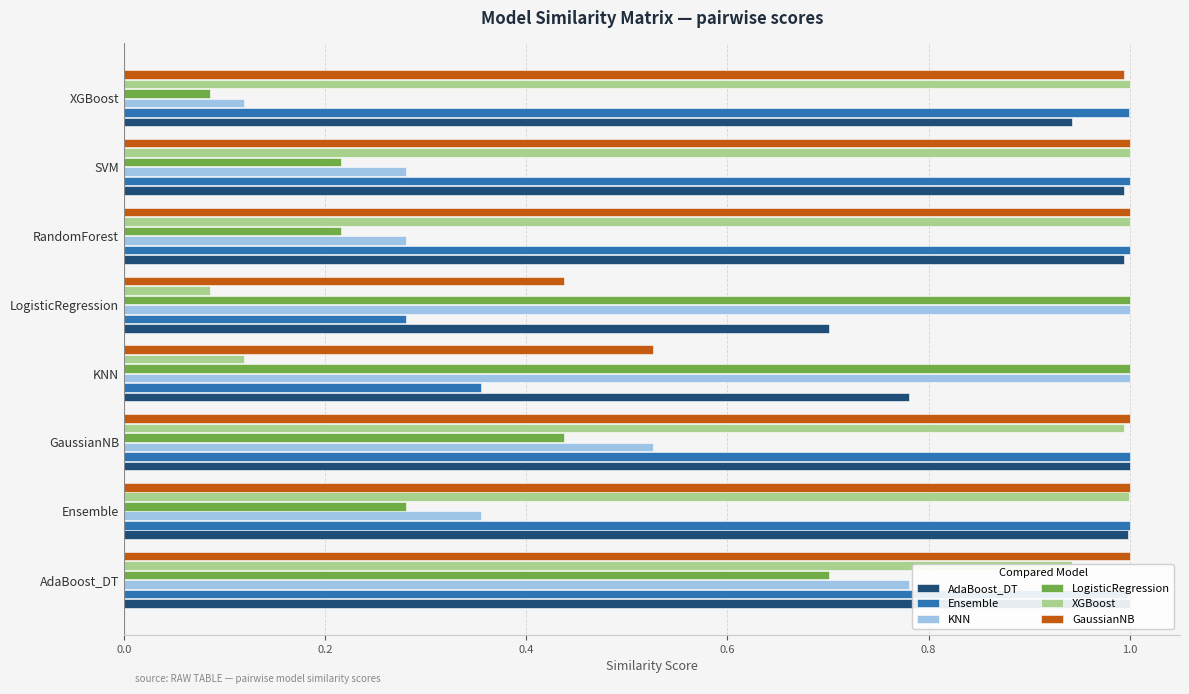

List the series in order of their peak value, highest first.

AdaBoost_DT, Ensemble, KNN, LogisticRegression, XGBoost, GaussianNB